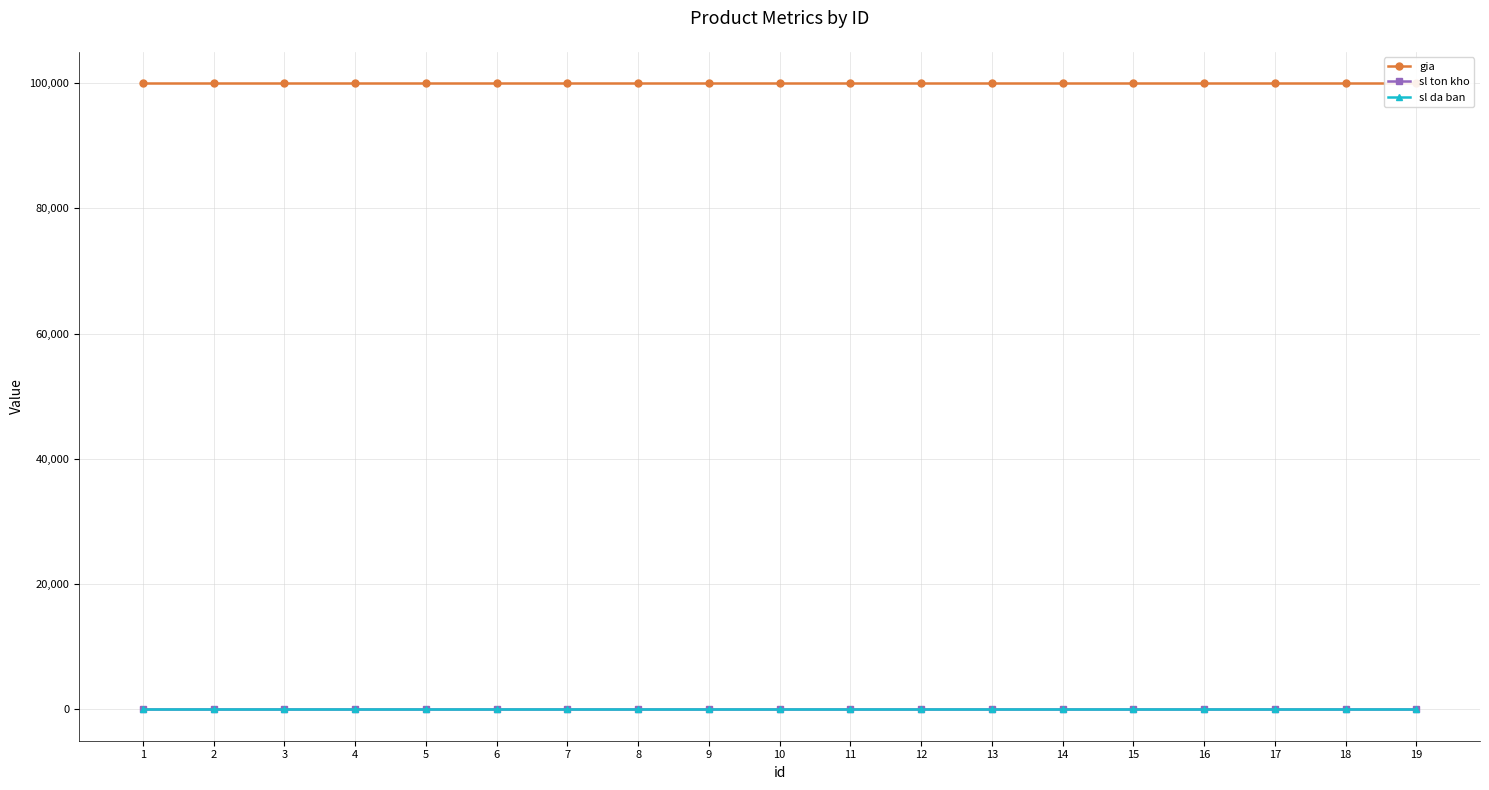

Rank the series by their maximum value, from lowest to highest.

sl da ban, sl ton kho, gia